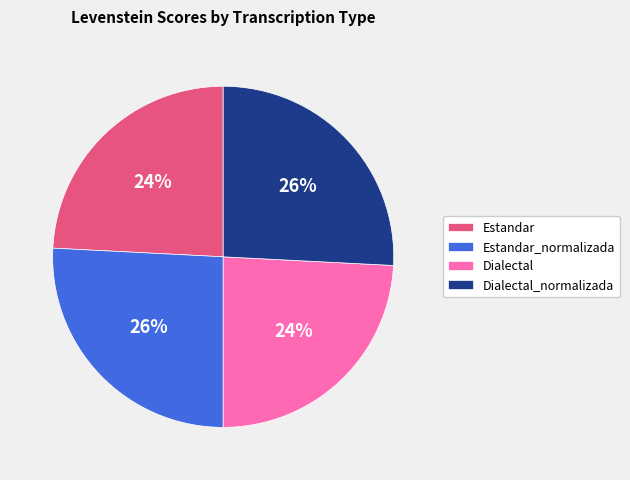

To the nearest percent, what is the average slice percentage?

25%